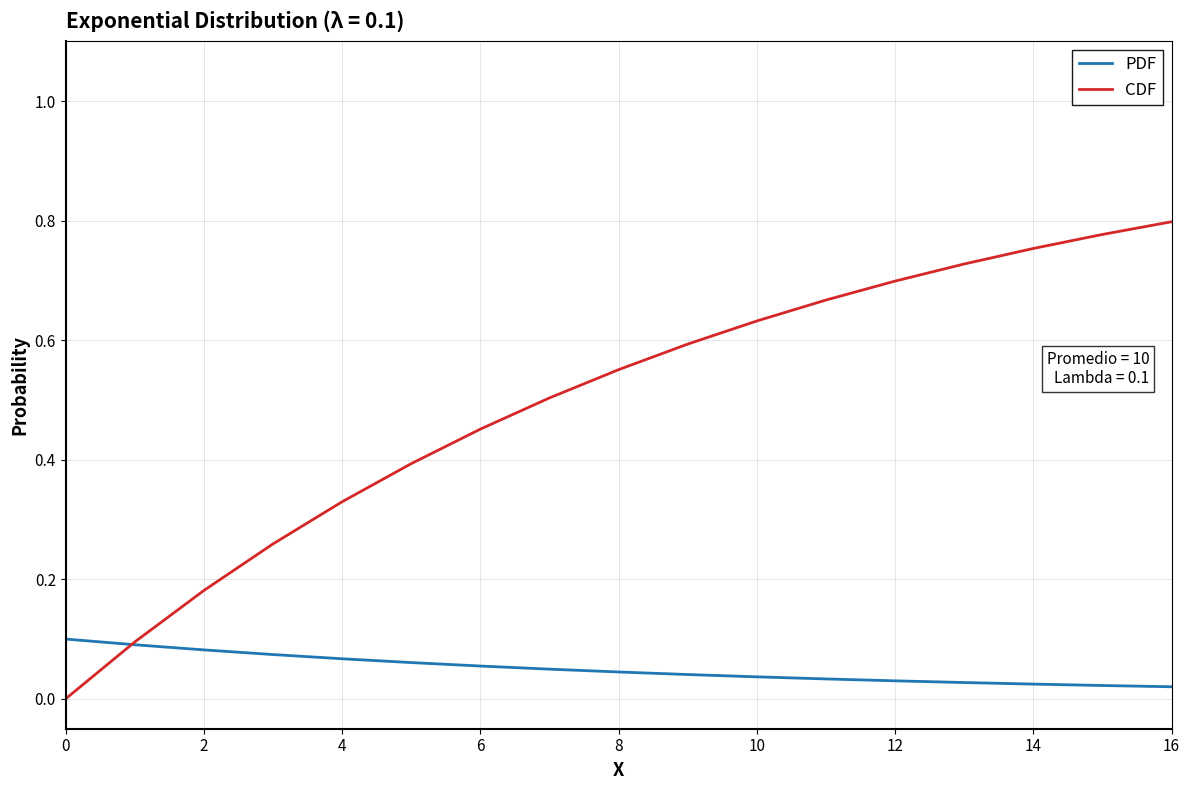

Does the chart have visible grid lines?

Yes